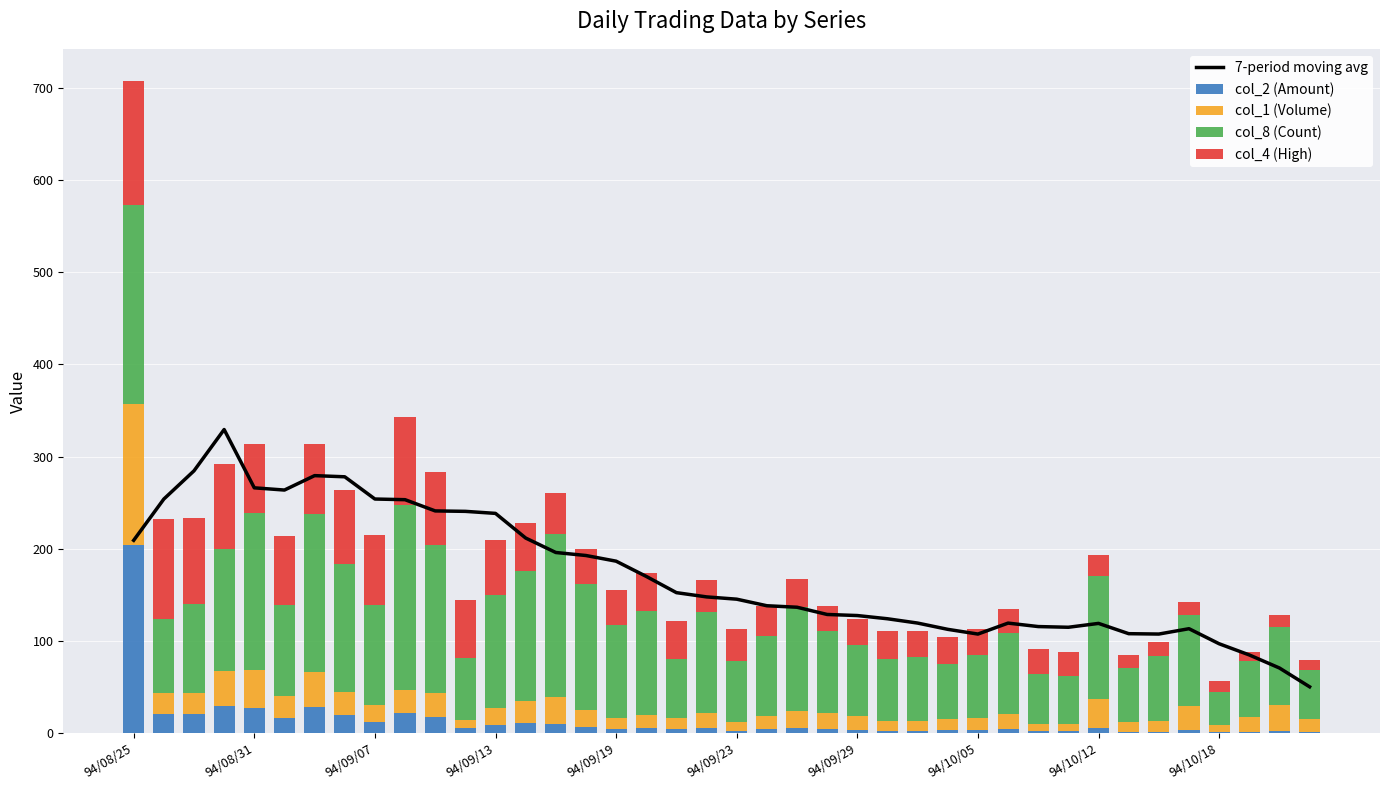

At which label does col_2 (Amount) reach its peak?

94/08/25